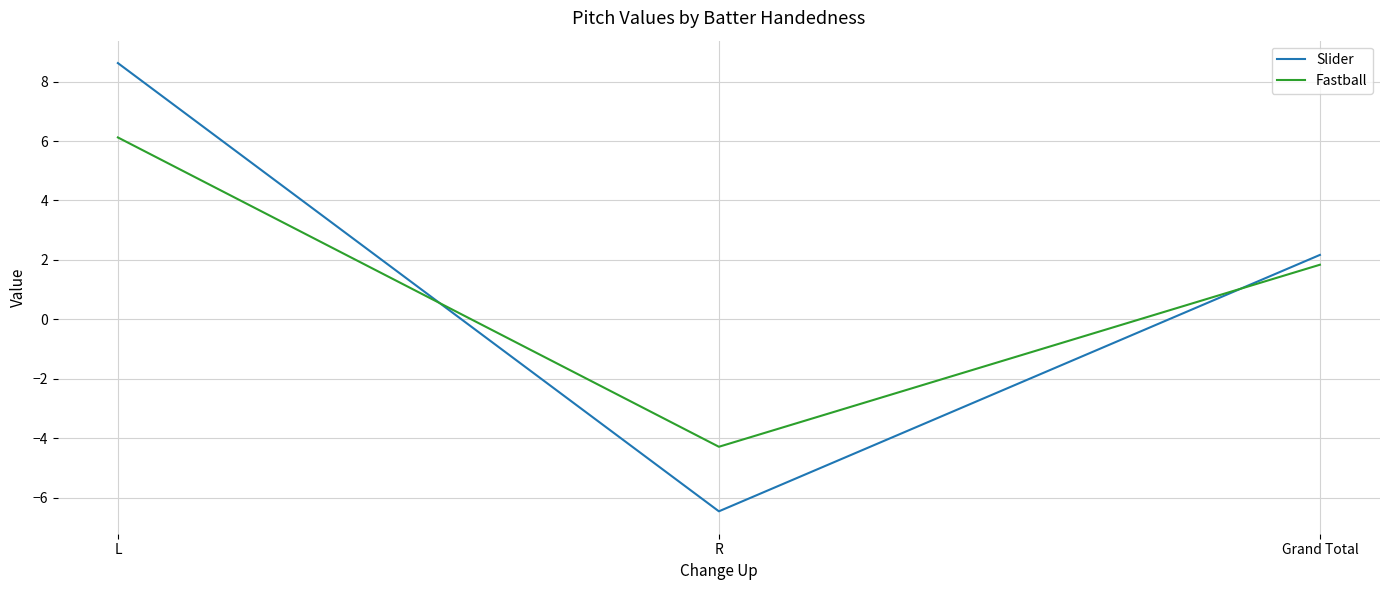

What position from the left is R?

2